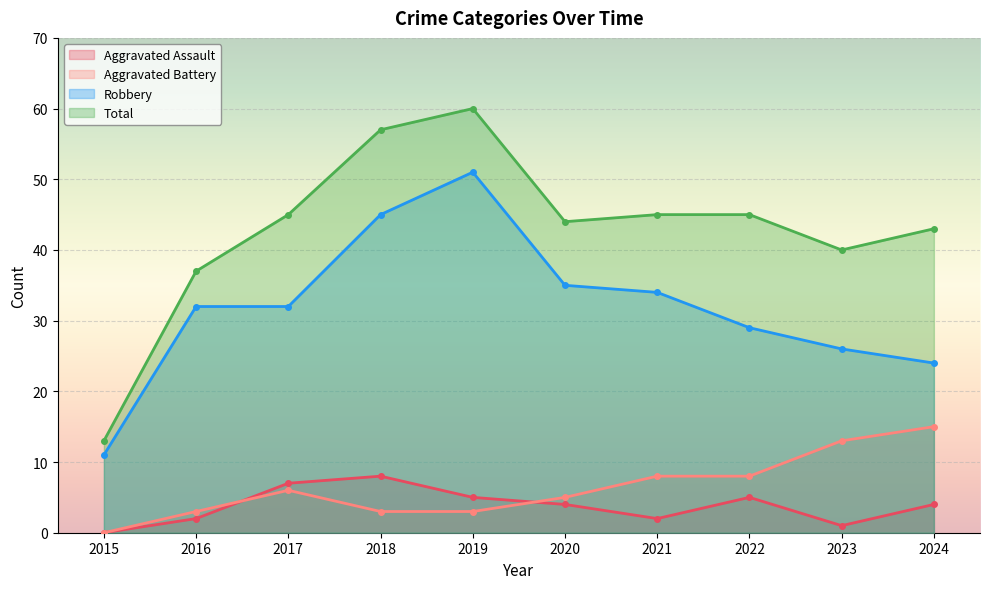

What is the sum of all Robbery values?

319